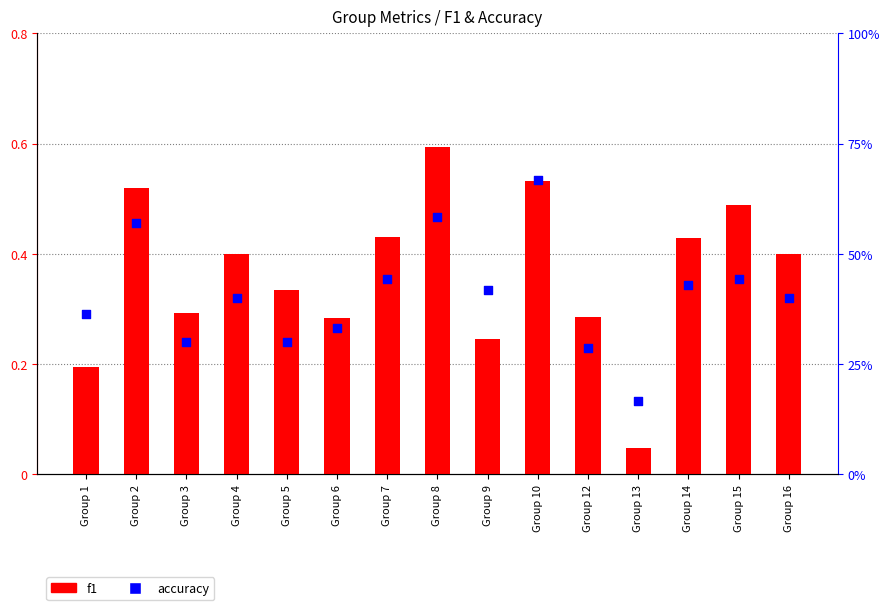

Is the value of f1 at Group 2 greater than the value of accuracy at Group 3?

Yes